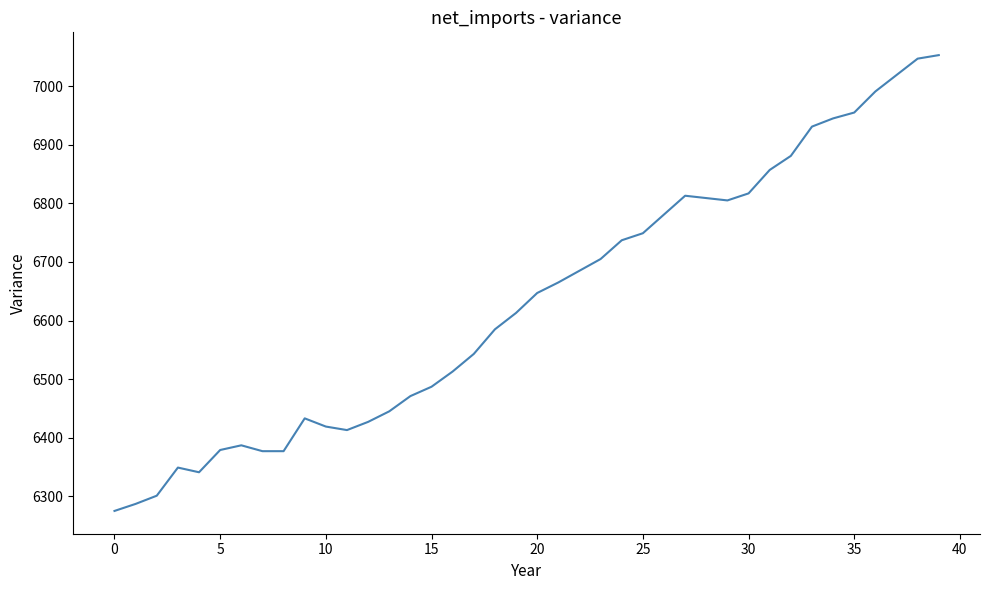

What is the maximum value shown in the chart?

7053